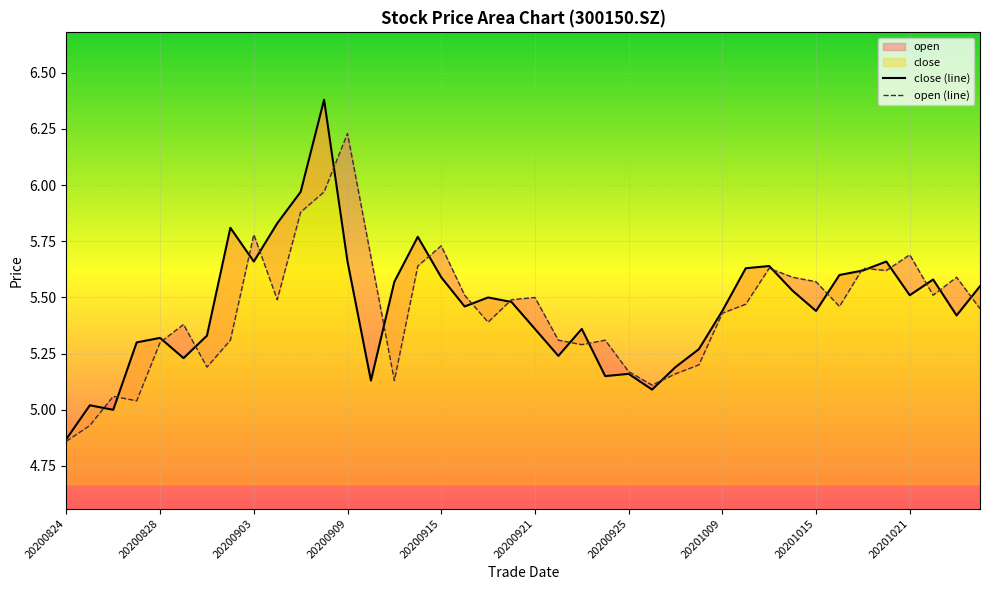

Read the open value at 20201019.

5.6